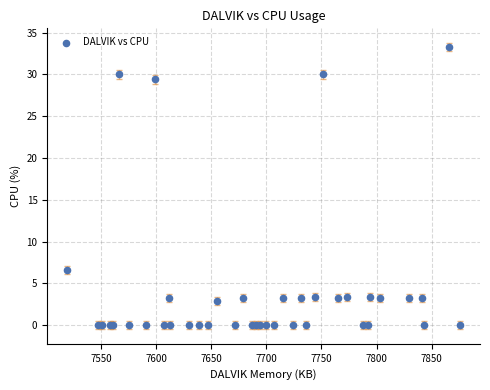

What Y value in the scatter plot is closest to 16?

6.6